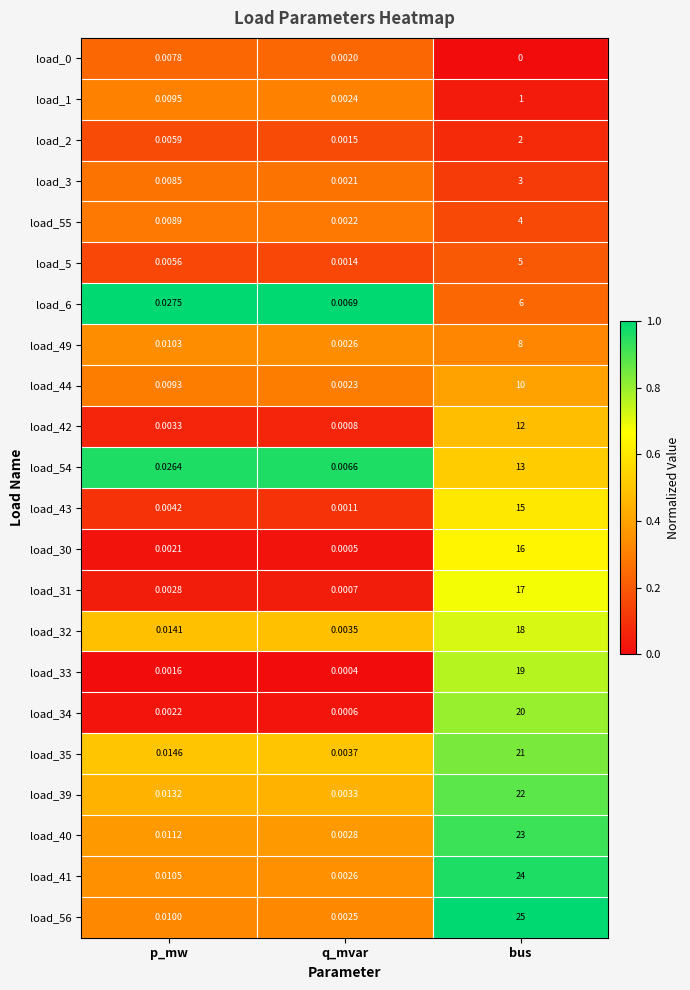

At which label is load_34 closest to 10?

p_mw